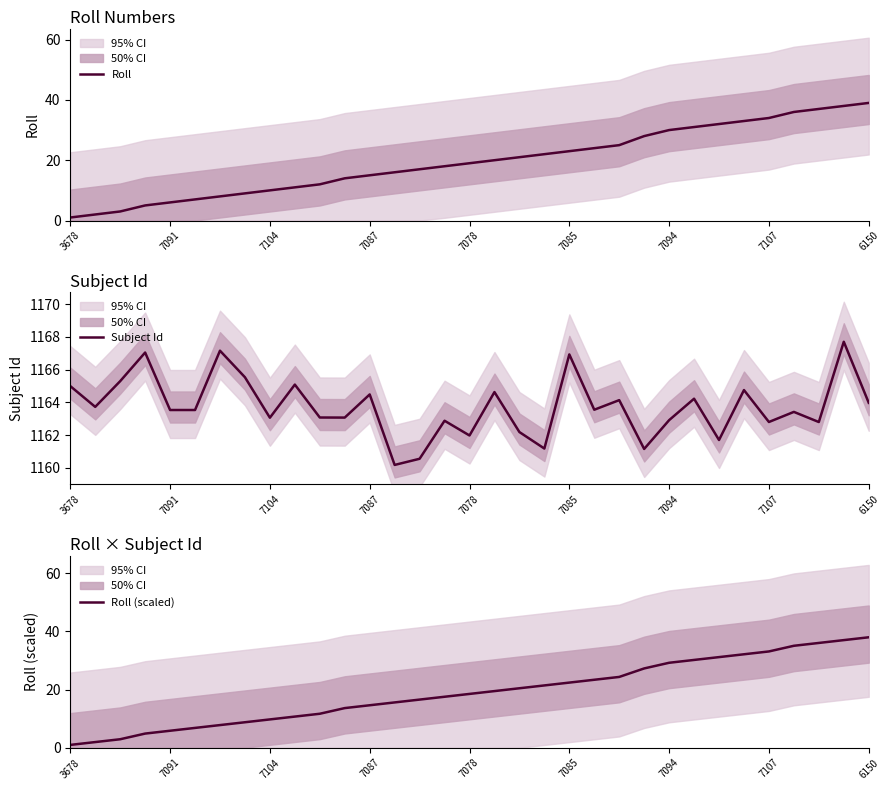

The Subject Id series shows 440.8 at 7078. True or false?

False